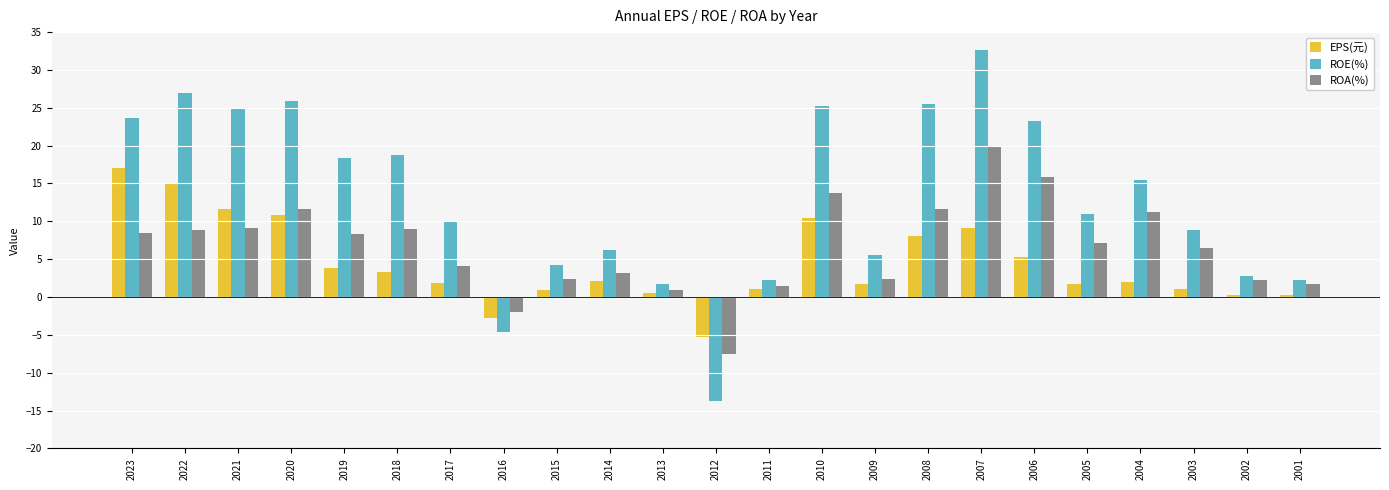

Read the EPS(元) value at 2023.

17.0